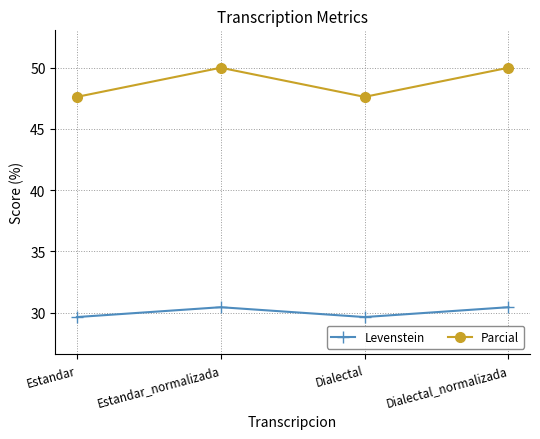

Reading left to right, transcribe all the data shown in this chart.

Levenstein: 29.6	30.4	29.6	30.4
Parcial: 47.6	50.0	47.6	50.0